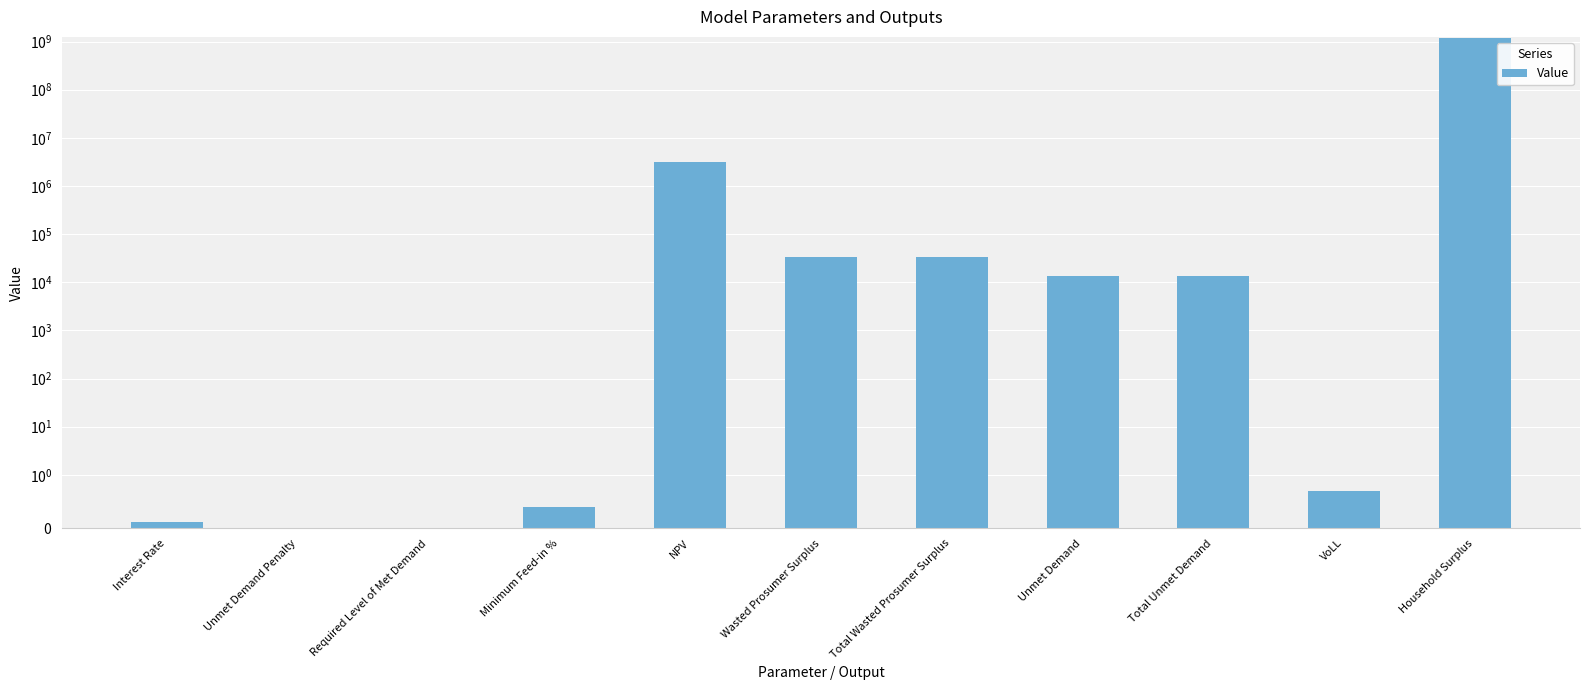

List the labels in order of value, smallest first.

Unmet Demand Penalty, Required Level of Met Demand, Interest Rate, Minimum Feed-in %, VoLL, Unmet Demand, Total Unmet Demand, Wasted Prosumer Surplus, Total Wasted Prosumer Surplus, NPV, Household Surplus